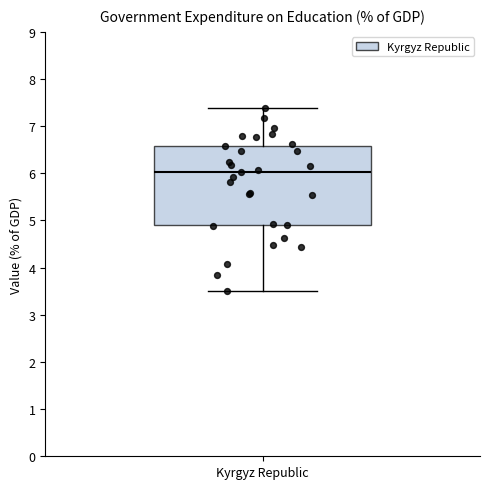

Where does the upper whisker of the box for Kyrgyz Republic end on the y-axis? The values are not printed on the chart, so give them approximately, as read against the axis.

7.4